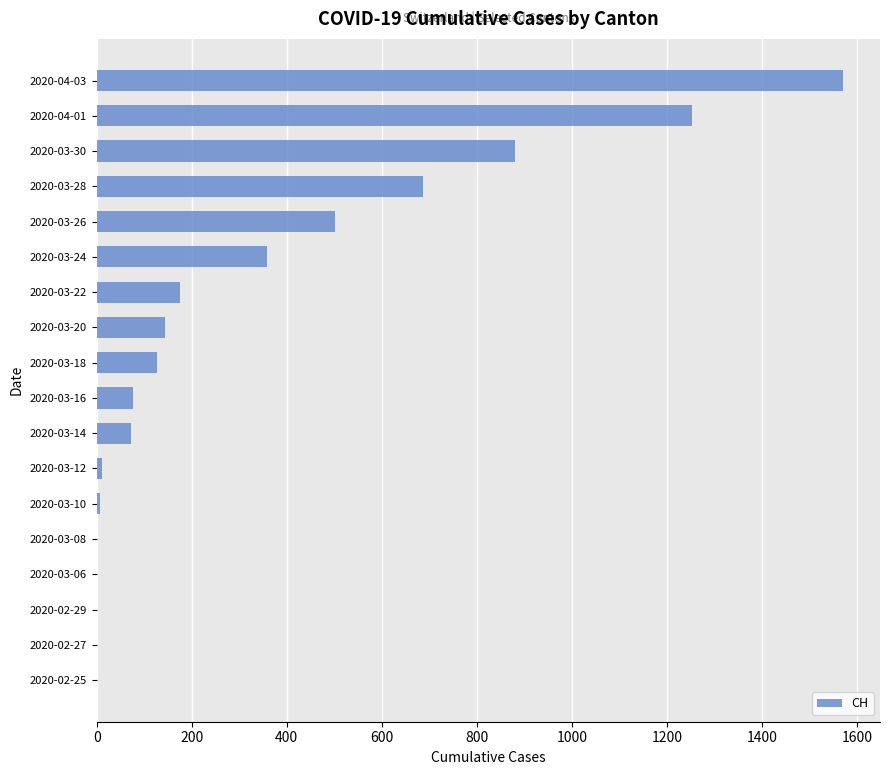

What is the ratio of the value at 2020-03-22 to the value at 2020-03-28?

0.3